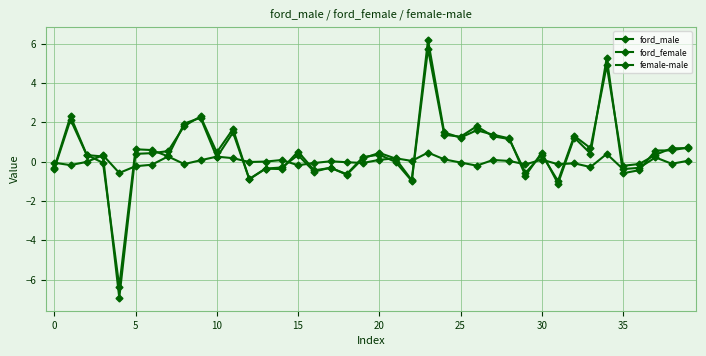

Is this an area chart (filled region under the line)?

No